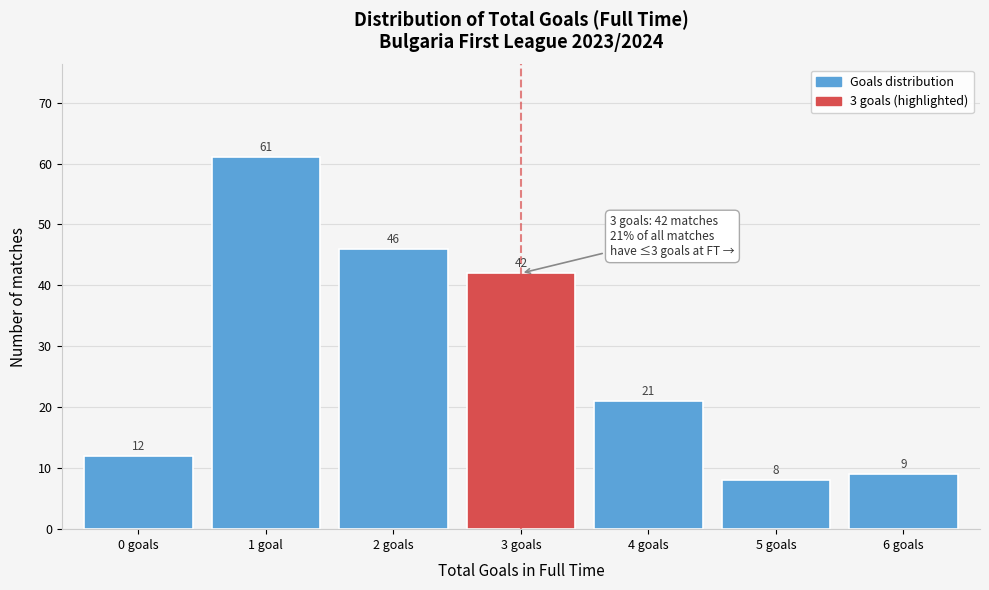

Reading left to right, what are all the values shown in this chart?

0 goals=12	1 goal=61	2 goals=46	3 goals=42	4 goals=21	5 goals=8	6 goals=9